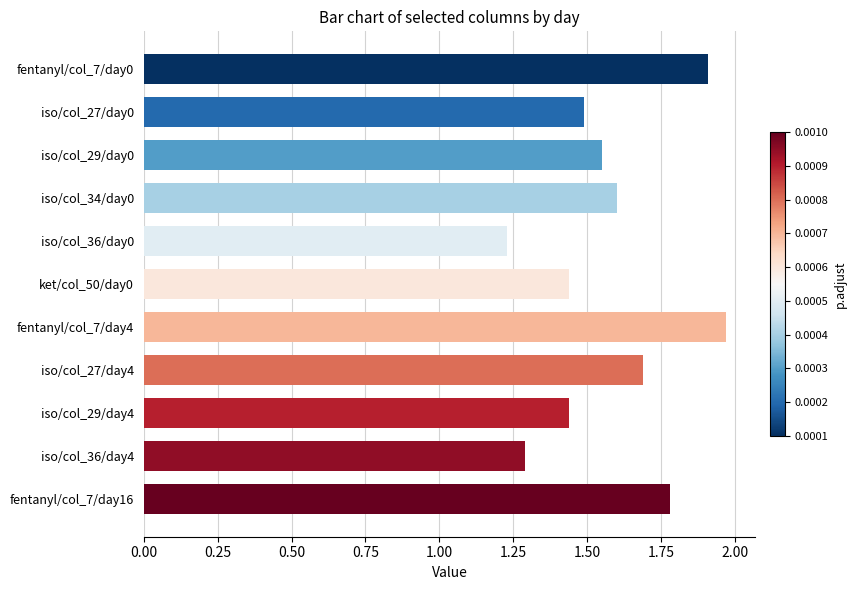

Are the bars horizontal?

Yes